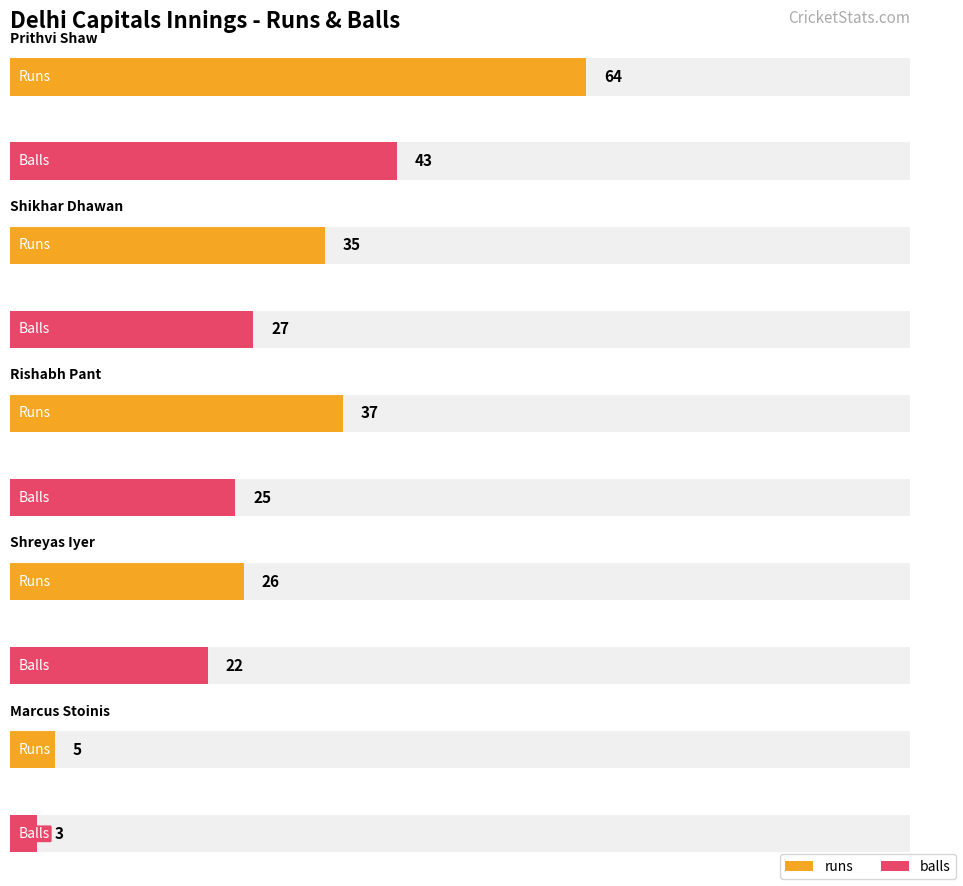

What is the average value of the runs series?

33